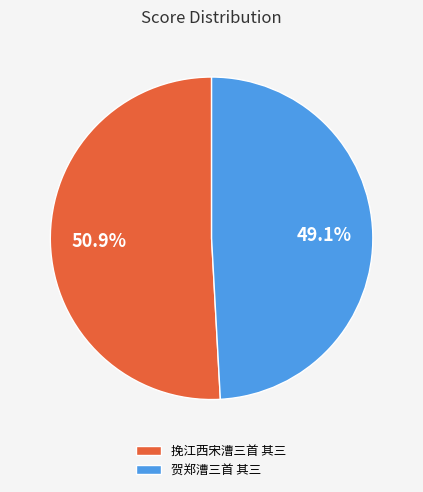

True or false: 挽江西宋漕三首 其三 accounts for 51% of the total.

True